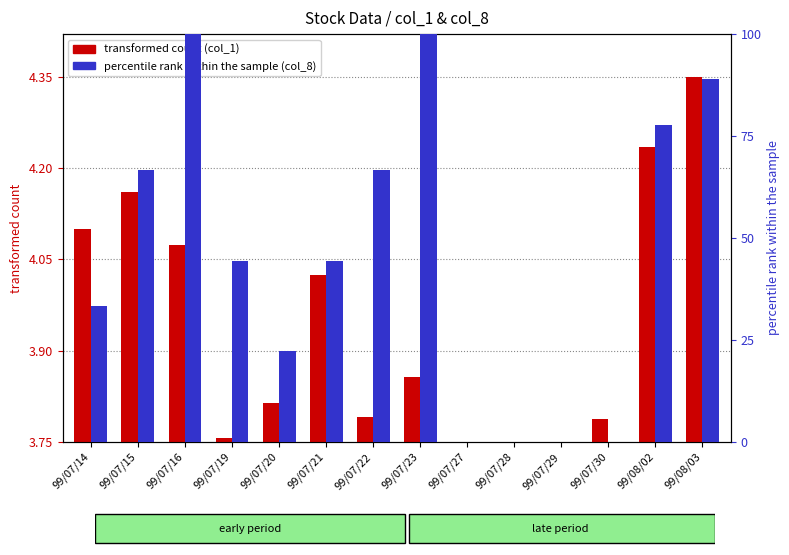

Is the value of transformed count at 99/07/29 greater than the value of percentile rank within the sample at 99/07/19?

No